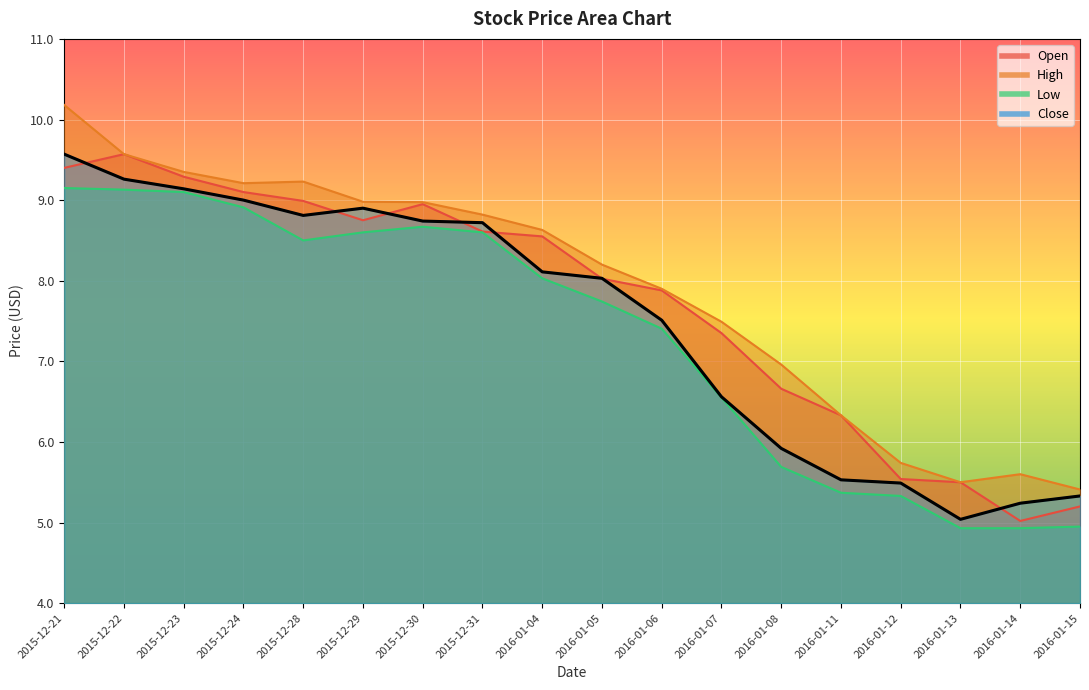

List the series in order of their overall mean, highest first.

High, Open, Close, Low